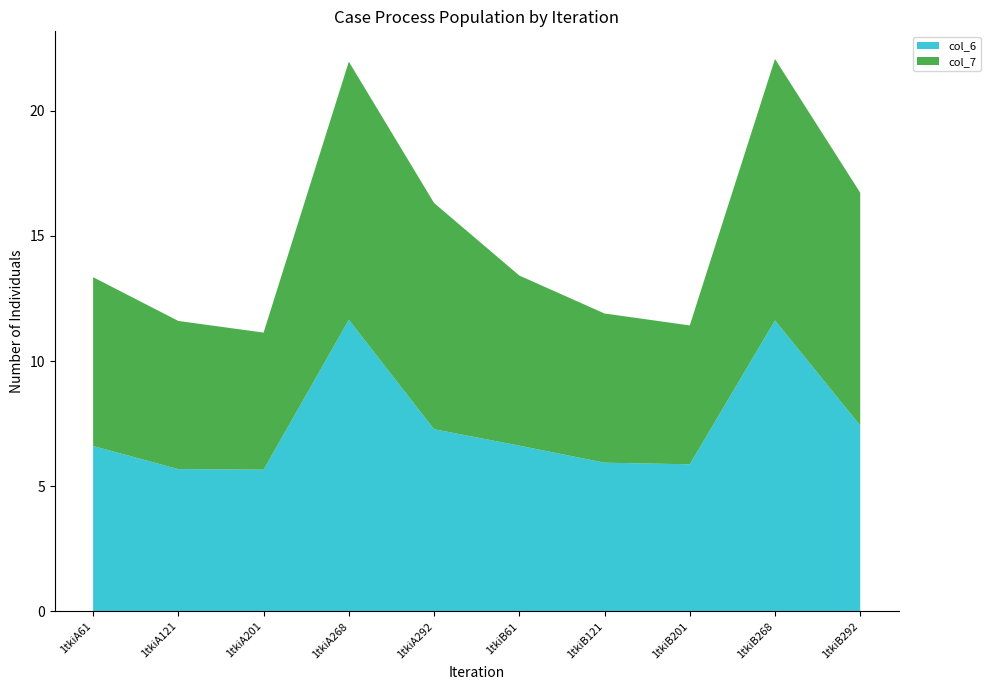

Reading left to right, transcribe all the data shown in this chart.

col_6: 6.6	5.7	5.7	11.6	7.3	6.6	5.9	5.9	11.6	7.4
col_7: 6.7	5.9	5.5	10.3	9.0	6.8	6.0	5.5	10.4	9.3